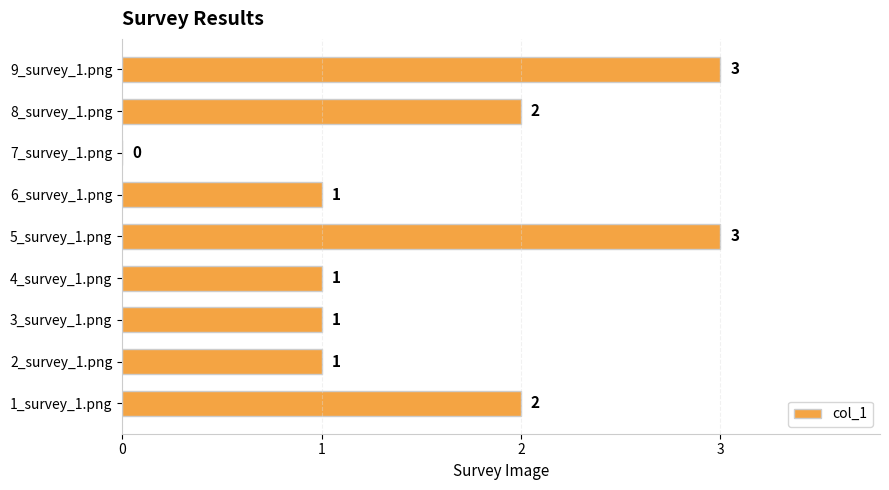

Are the bars horizontal?

Yes